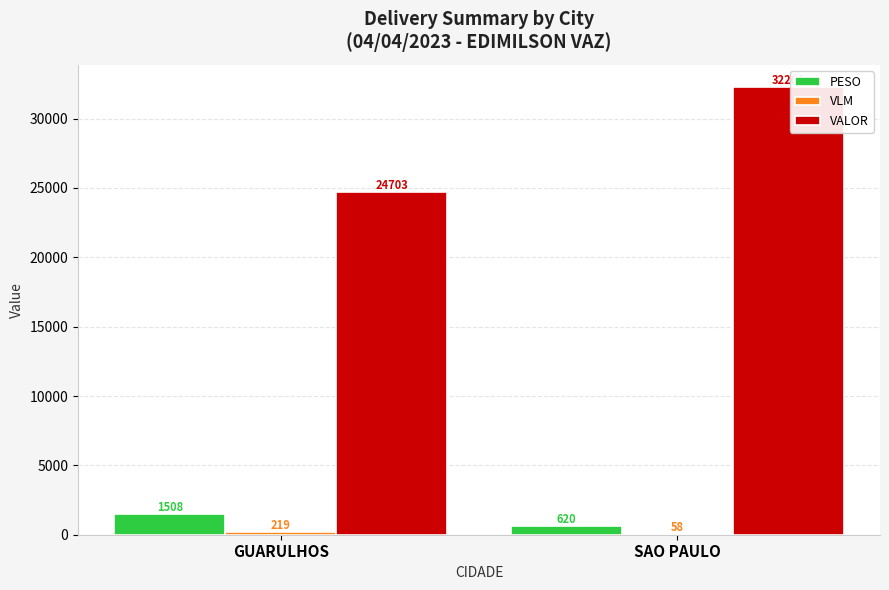

Does the chart contain stacked bars?

No